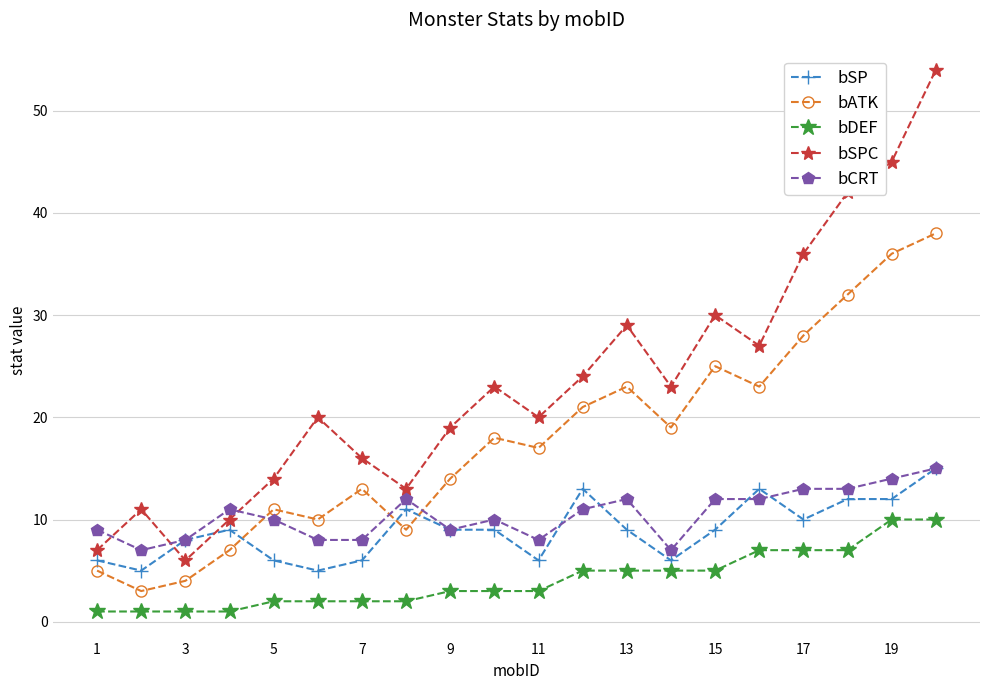

Which series has the largest range (max minus min)?

bSPC